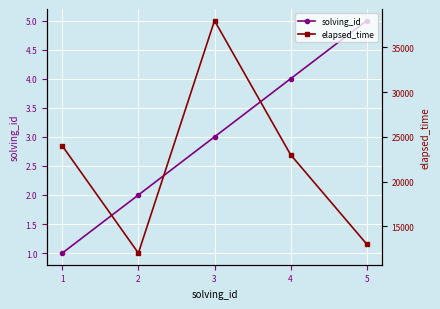

What is the average value of the solving_id series?

3